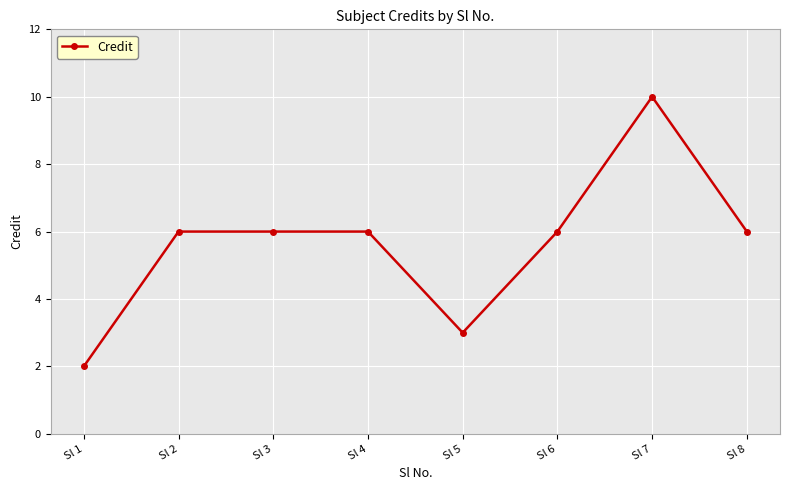

Reading right to left, extract all data points from this chart.

6	10	6	3	6	6	6	2